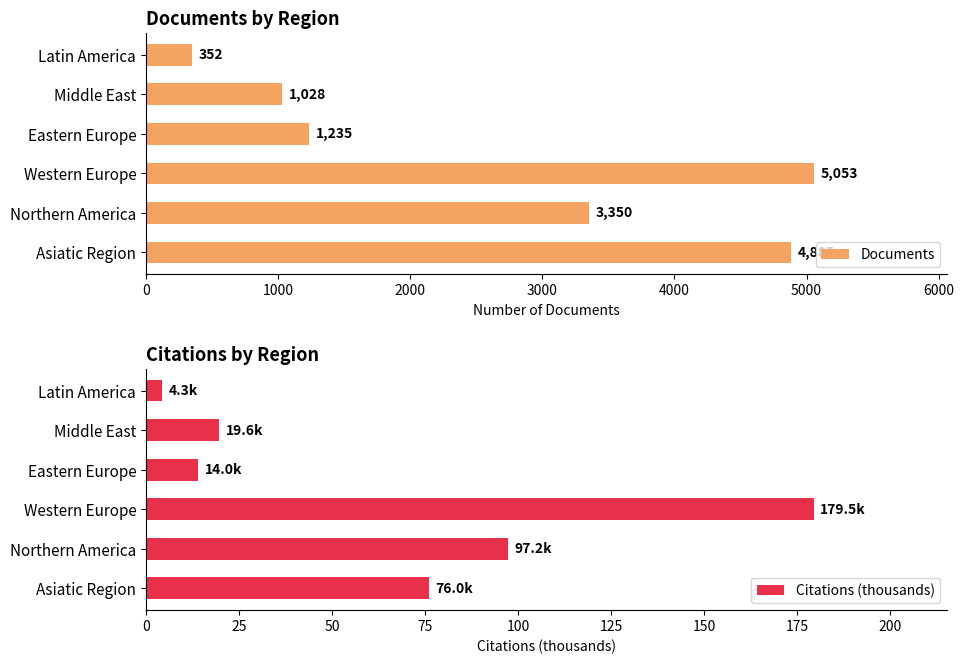

Which category has the highest value in the Documents series?

Western Europe